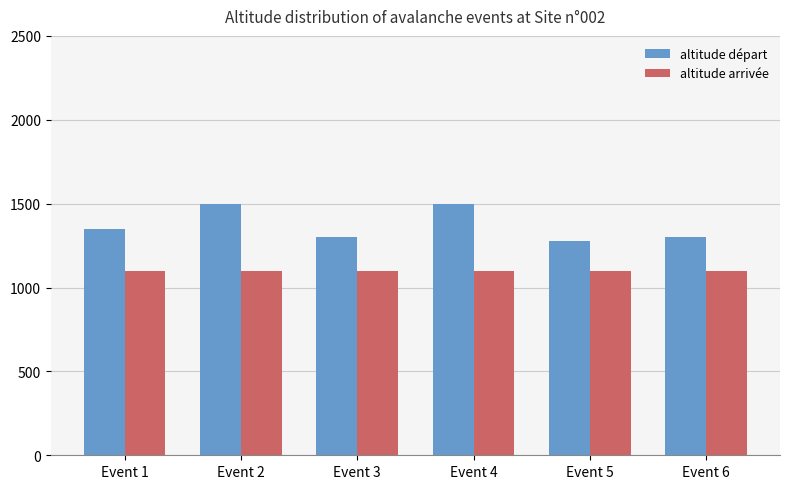

What are all the series names shown in the legend?

altitude départ, altitude arrivée